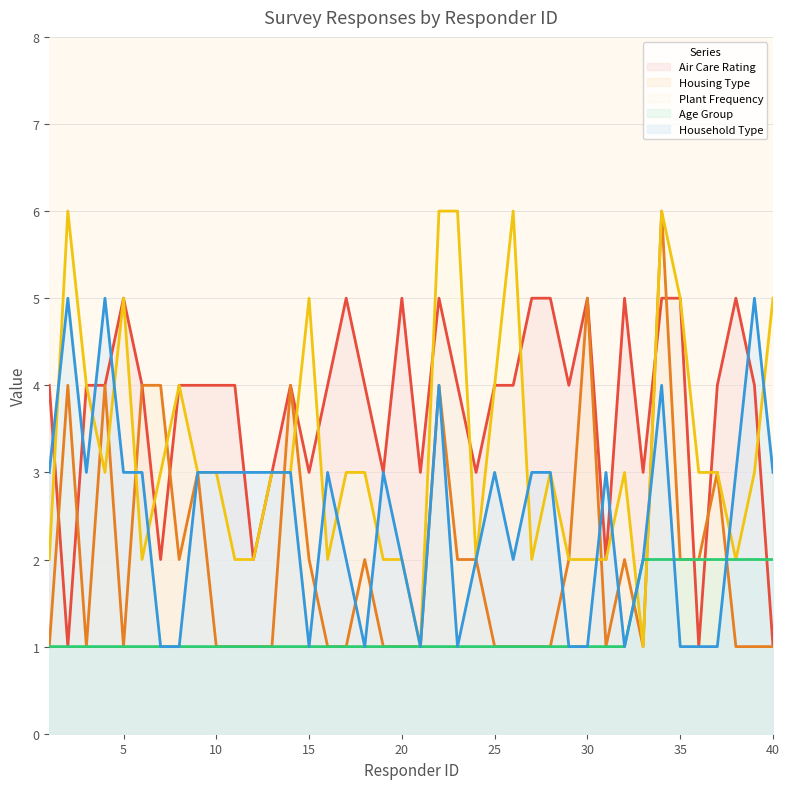

At 31, list the series in order from smallest to largest.

Housing Type, Age Group, Air Care Rating, Plant Frequency, Household Type